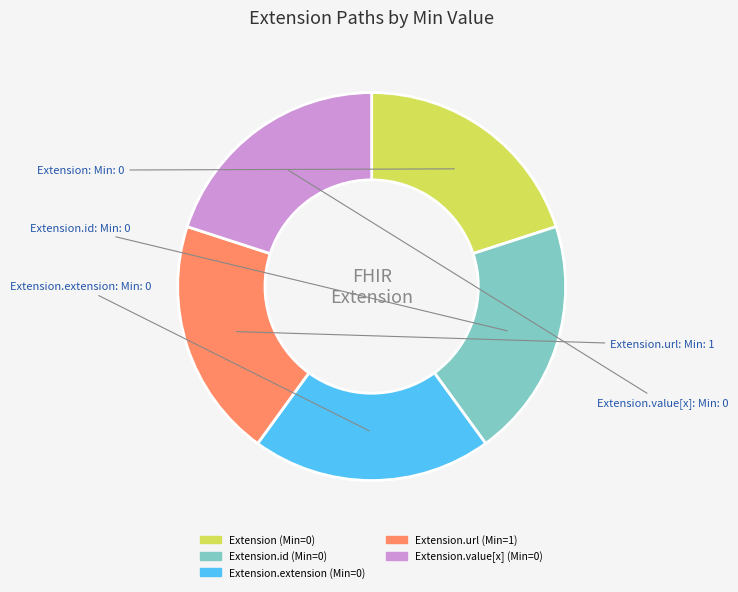

Does any single category account for the majority?

No